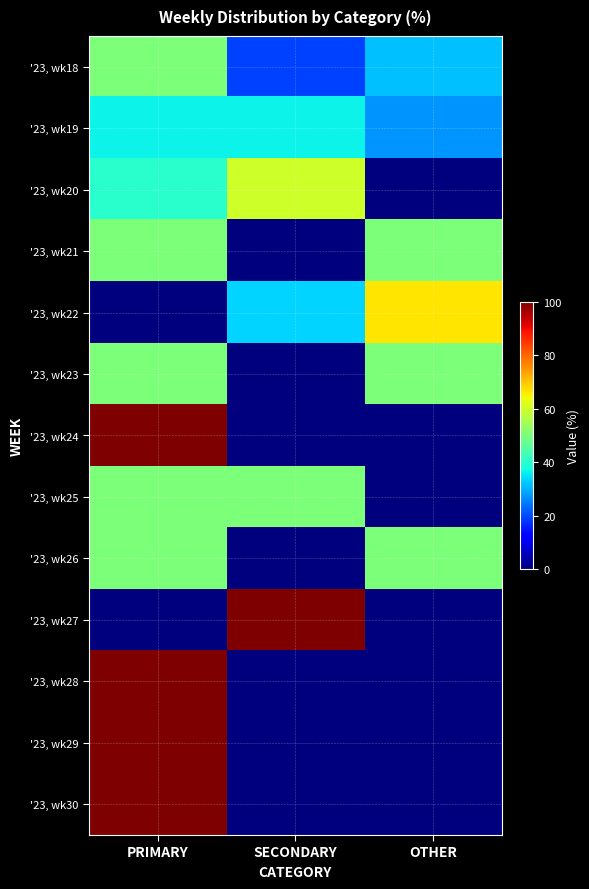

Reading right to left, list all the values displayed in this chart.

'23, wk18: OTHER=31.2	SECONDARY=18.8	PRIMARY=50.0
'23, wk19: OTHER=27.3	SECONDARY=36.4	PRIMARY=36.4
'23, wk20: OTHER=0.0	SECONDARY=60.0	PRIMARY=40.0
'23, wk21: OTHER=50.0	SECONDARY=0.0	PRIMARY=50.0
'23, wk22: OTHER=66.7	SECONDARY=33.3	PRIMARY=0.0
'23, wk23: OTHER=50.0	SECONDARY=0.0	PRIMARY=50.0
'23, wk24: OTHER=0.0	SECONDARY=0.0	PRIMARY=100.0
'23, wk25: OTHER=0.0	SECONDARY=50.0	PRIMARY=50.0
'23, wk26: OTHER=50.0	SECONDARY=0.0	PRIMARY=50.0
'23, wk27: OTHER=0.0	SECONDARY=100.0	PRIMARY=0.0
'23, wk28: OTHER=0.0	SECONDARY=0.0	PRIMARY=100.0
'23, wk29: OTHER=0.0	SECONDARY=0.0	PRIMARY=100.0
'23, wk30: OTHER=0.0	SECONDARY=0.0	PRIMARY=100.0